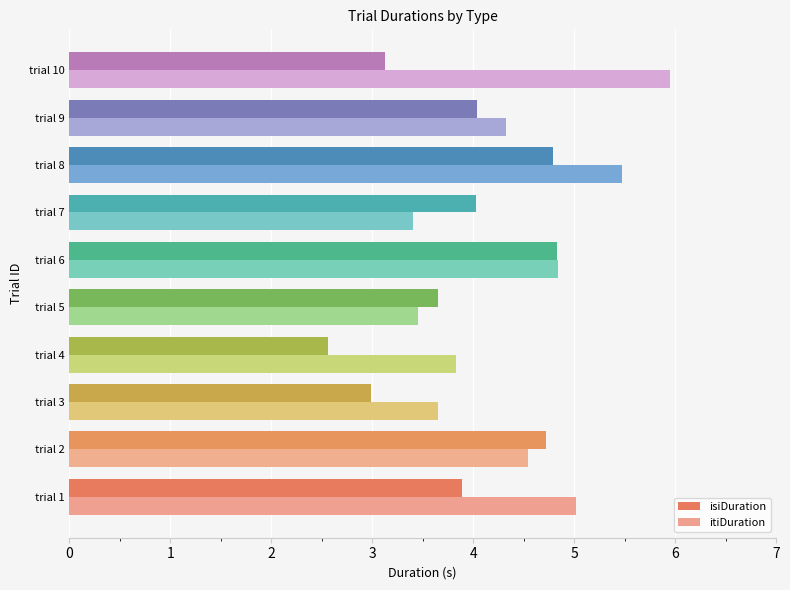

True or false: isiDuration has a value of 4.0 at trial 9.

True